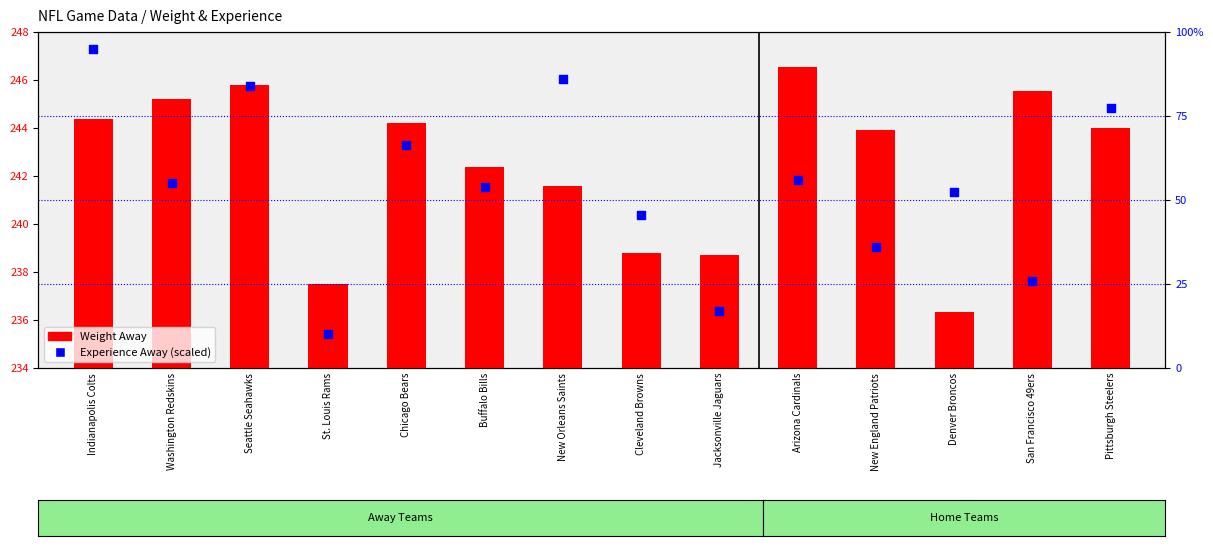

Is the value of Experience Away (scaled) at Arizona Cardinals greater than the value of Weight Away at New Orleans Saints?

No